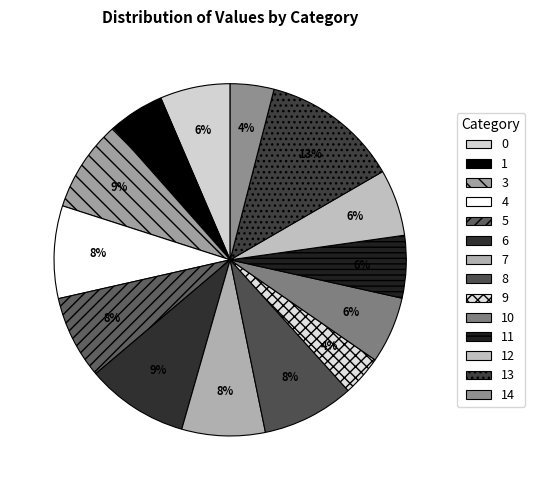

Is it true that 11 is 6% of the pie?

True